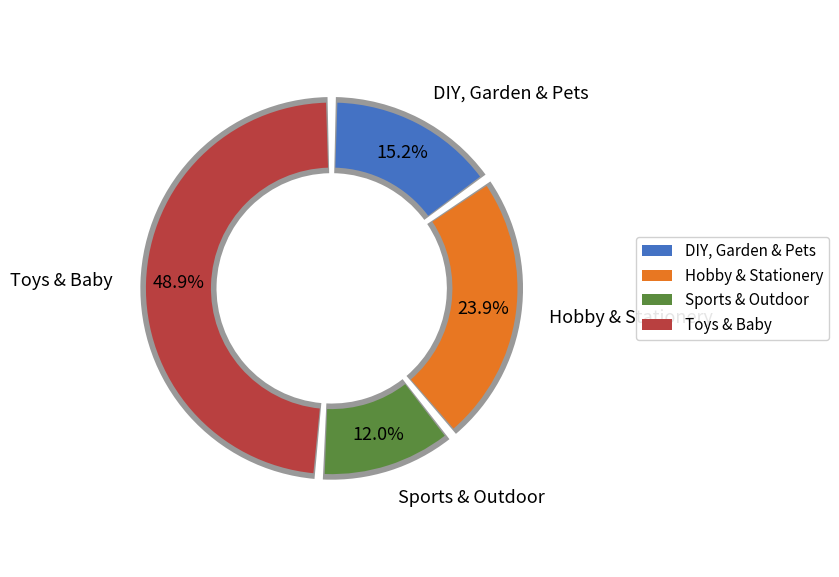

Which slice is the largest?

Toys & Baby